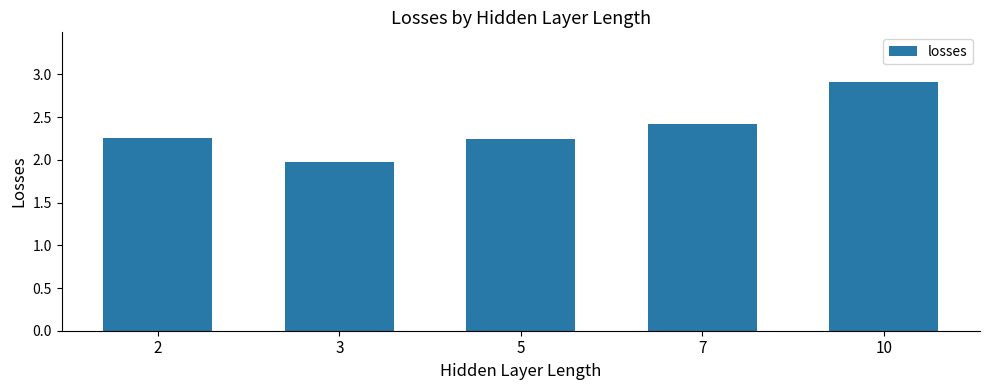

What is the smallest value displayed?

2.0